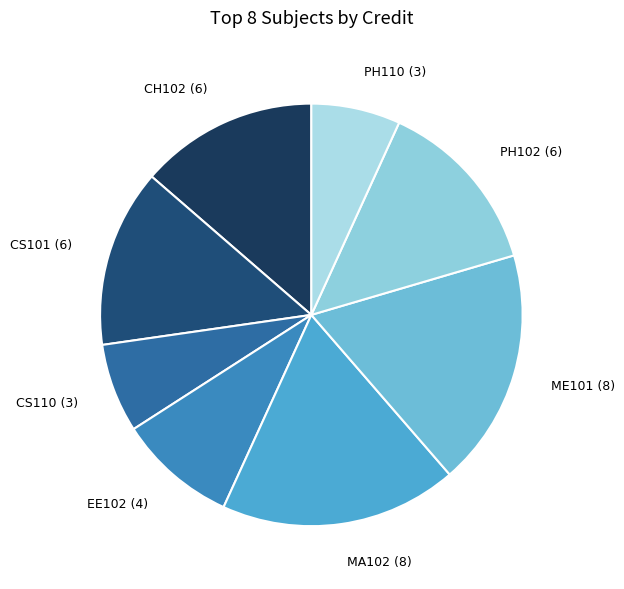

Does CS101 (6) account for over 50% of the chart?

No